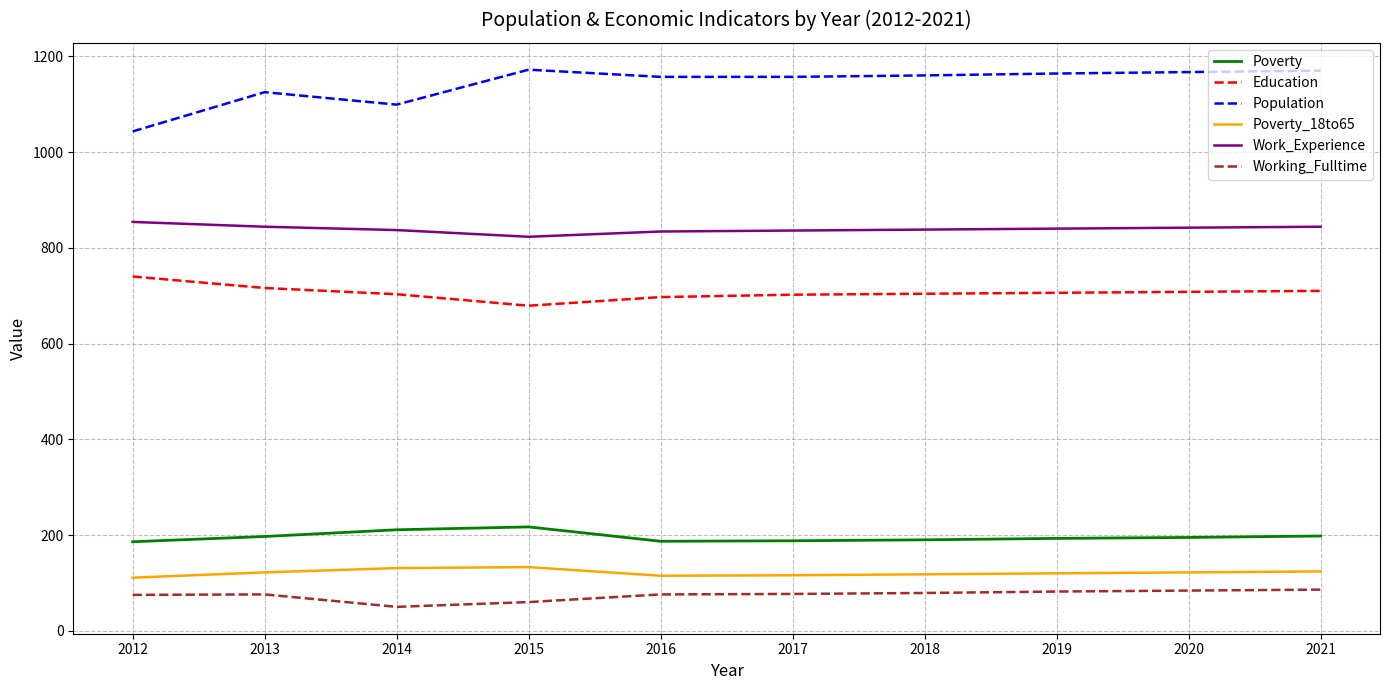

What is the total value across all series at 2016?

3066